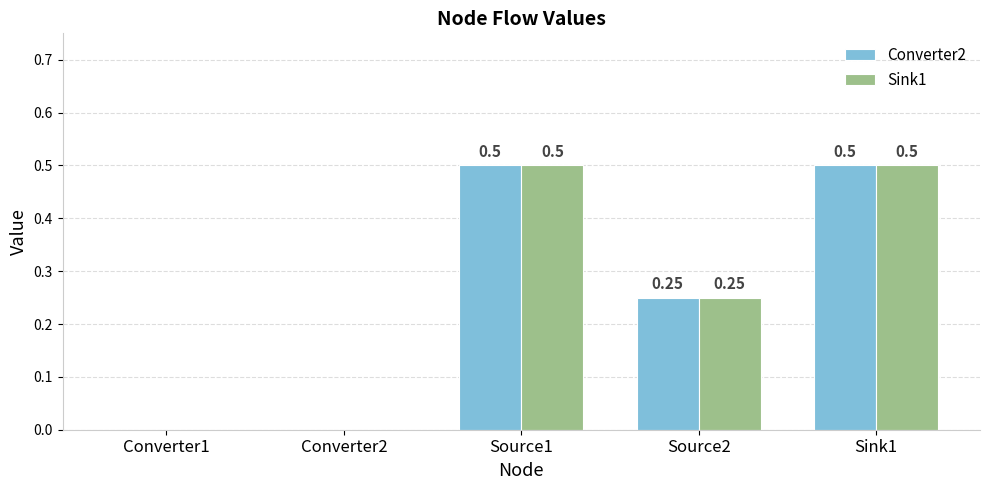

Are the bars horizontal?

No